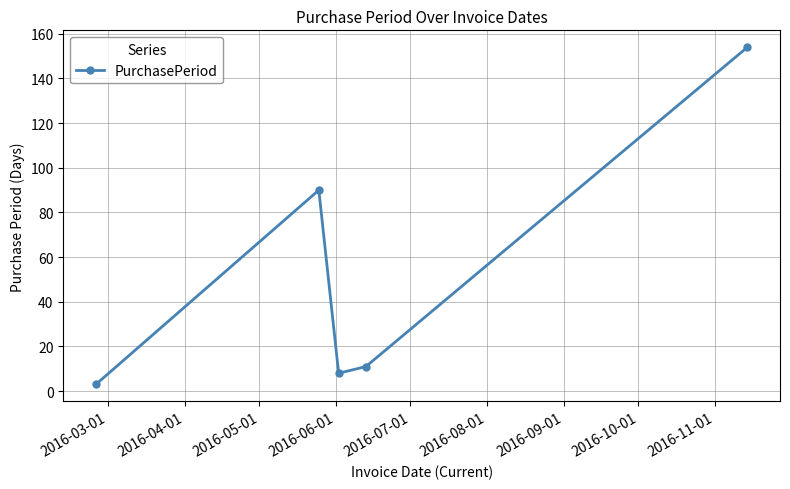

What is the maximum value shown in the chart?

154